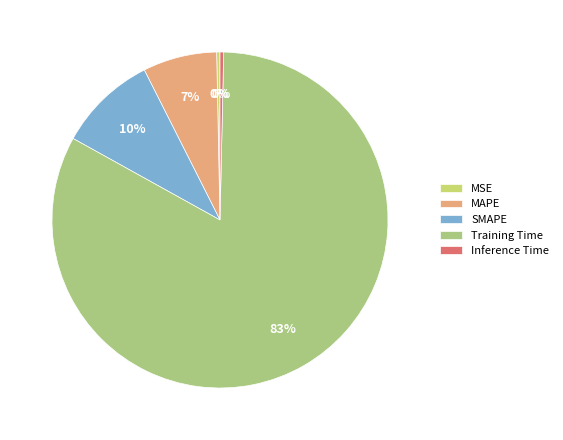

What percentage do MSE and Training Time together represent?

83.0%